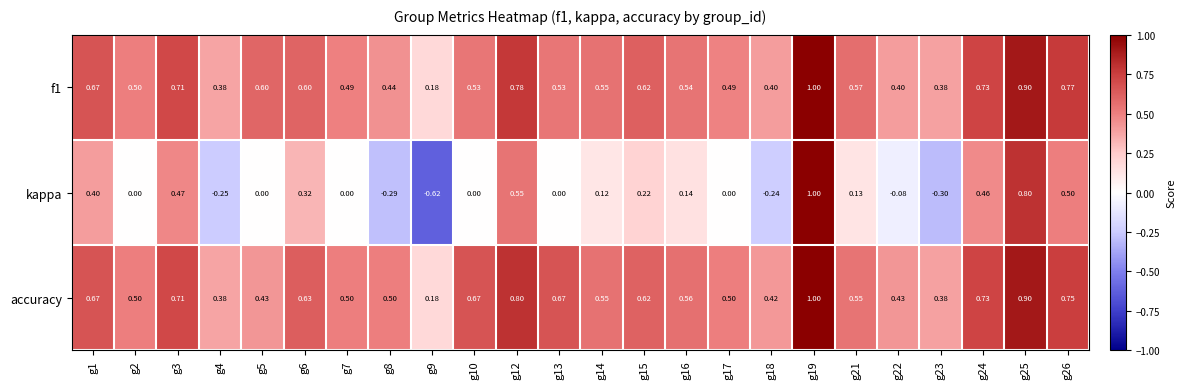

Which series has the largest range (max minus min)?

kappa